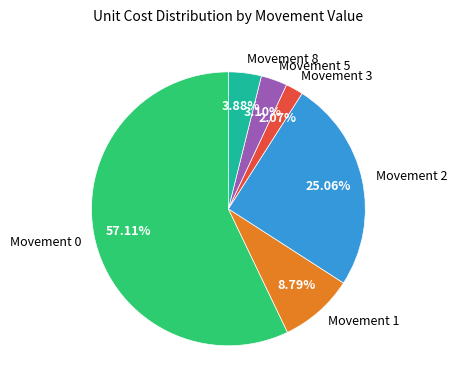

Rank the categories by value from lowest to highest.

Movement 3, Movement 5, Movement 8, Movement 1, Movement 2, Movement 0